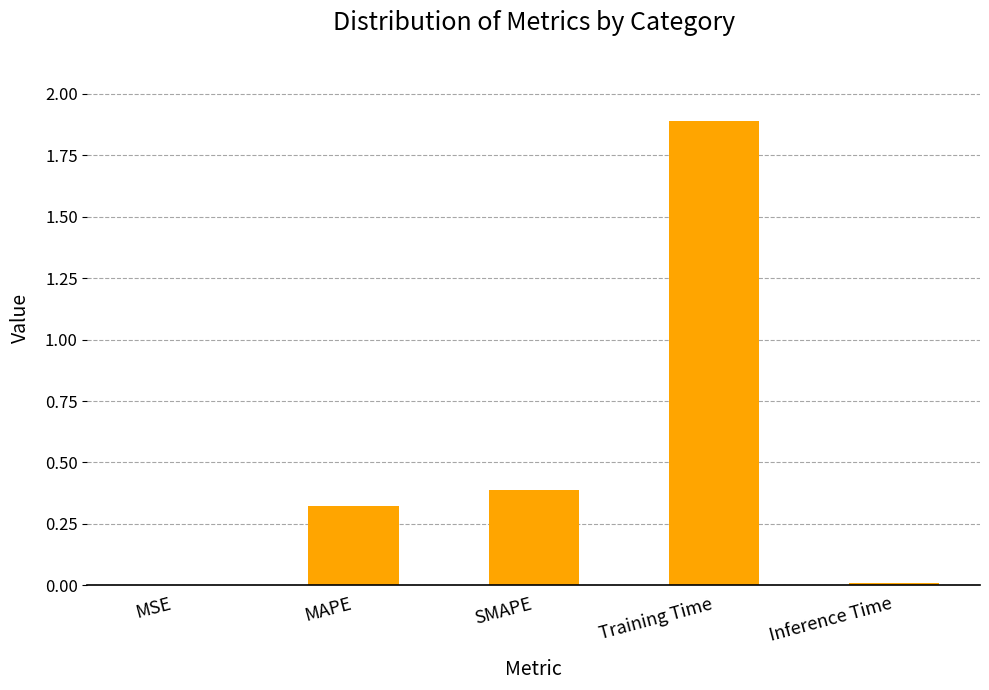

Between SMAPE and MAPE, which is larger?

SMAPE